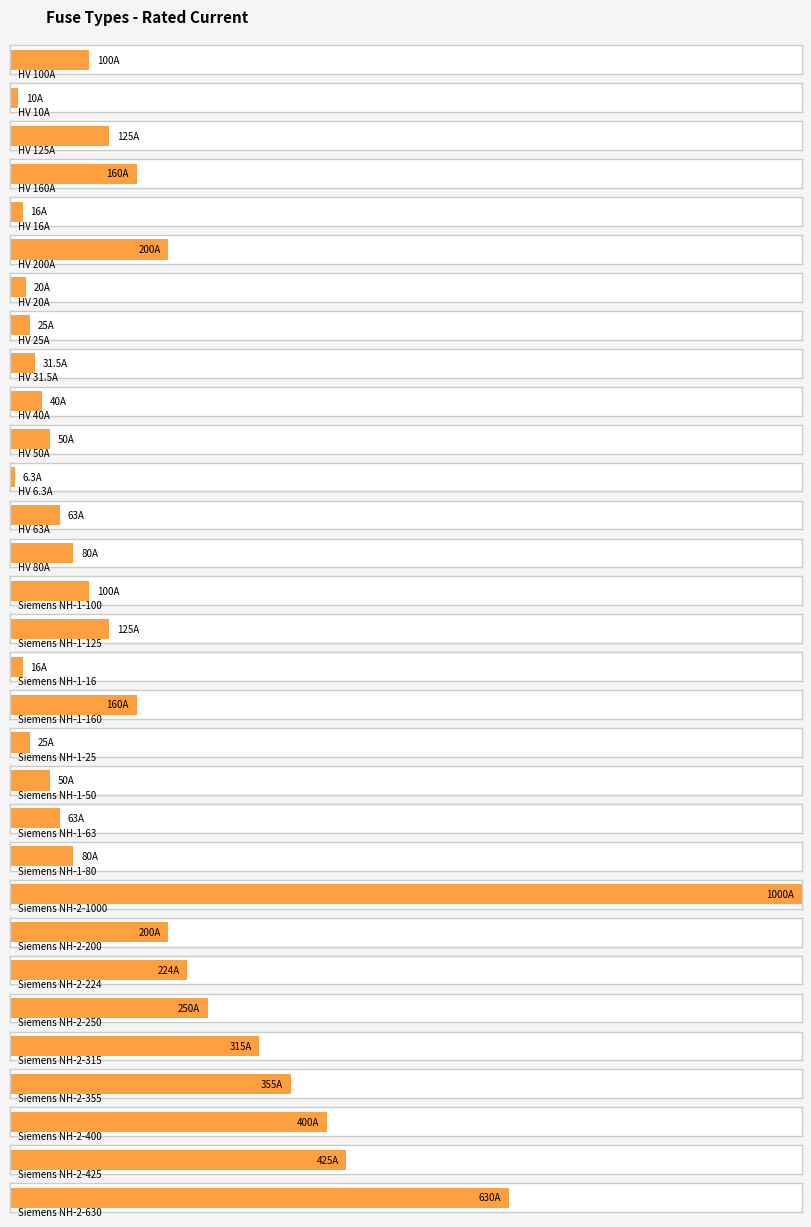

At which category does the chart reach its minimum across all series?

HV 6.3A